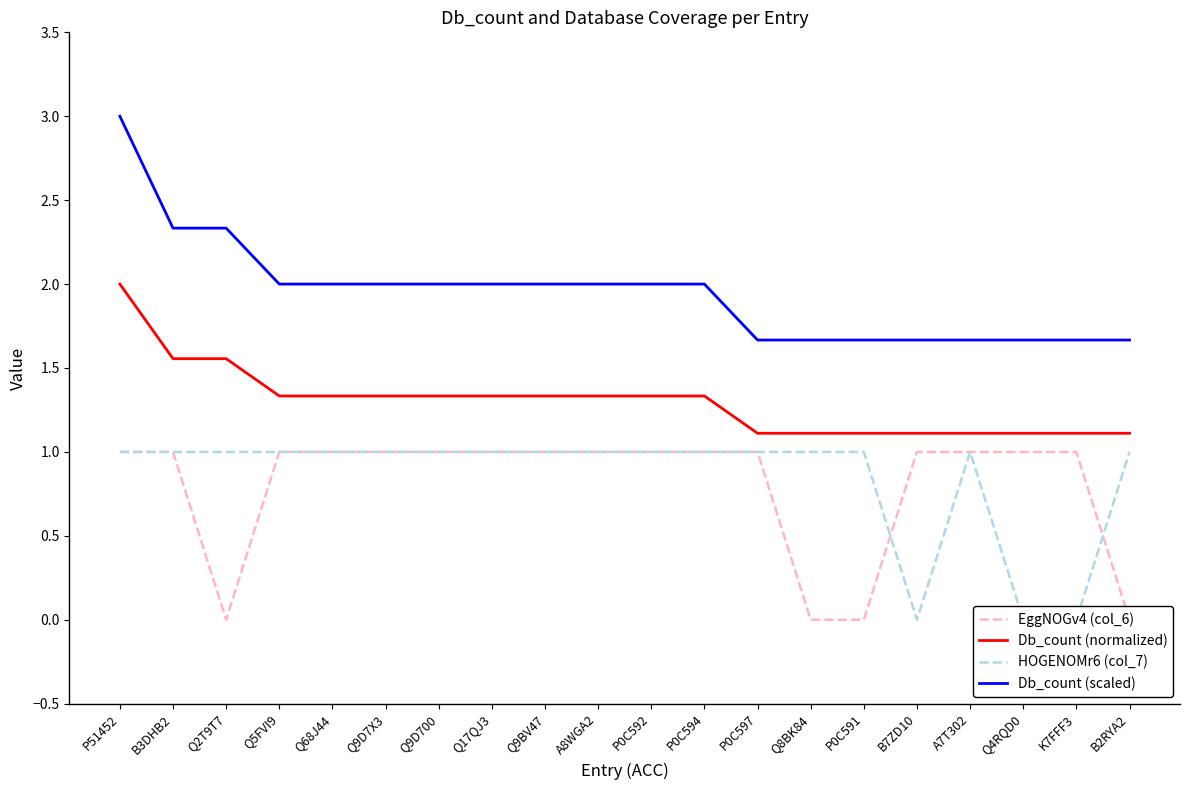

Which series has the widest spread of values?

Db_count (scaled)